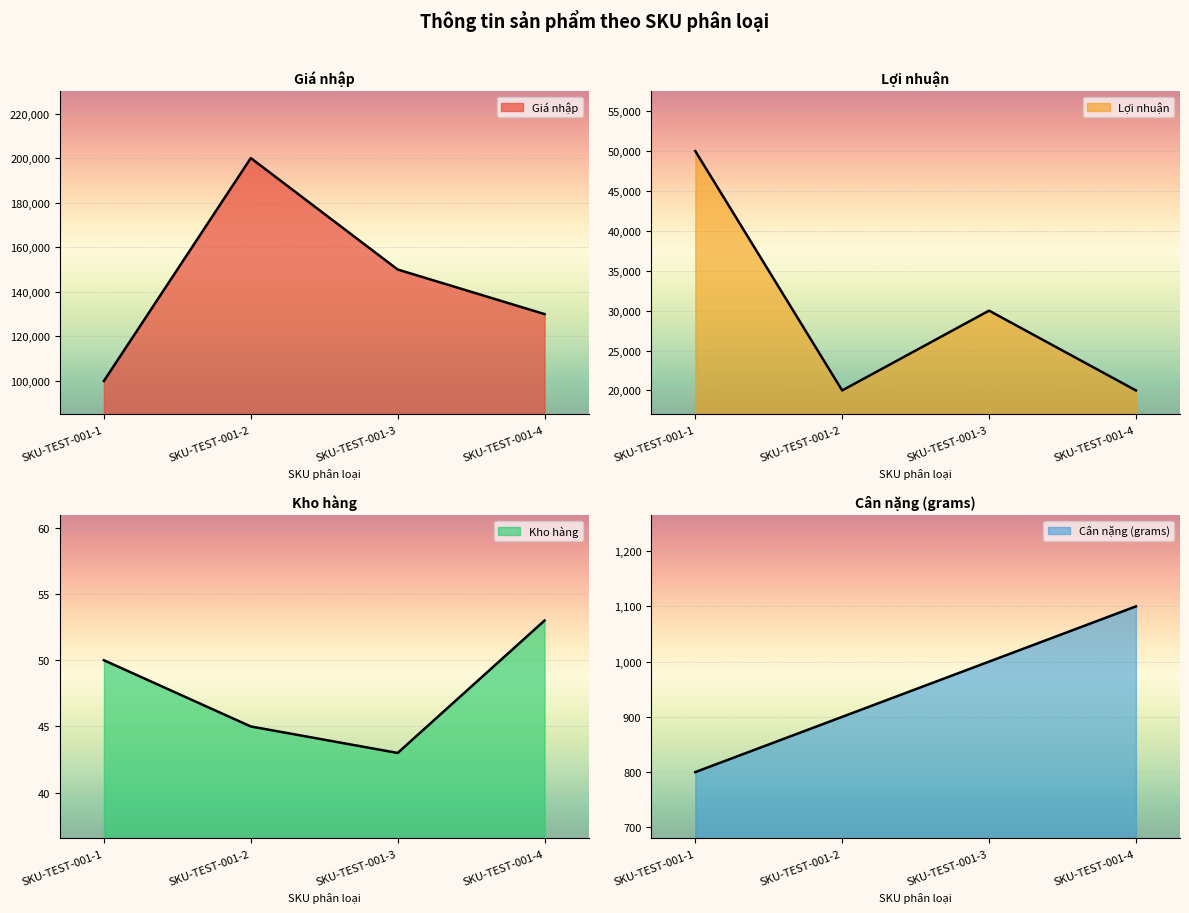

How many values in the Kho hàng series are below 50?

2